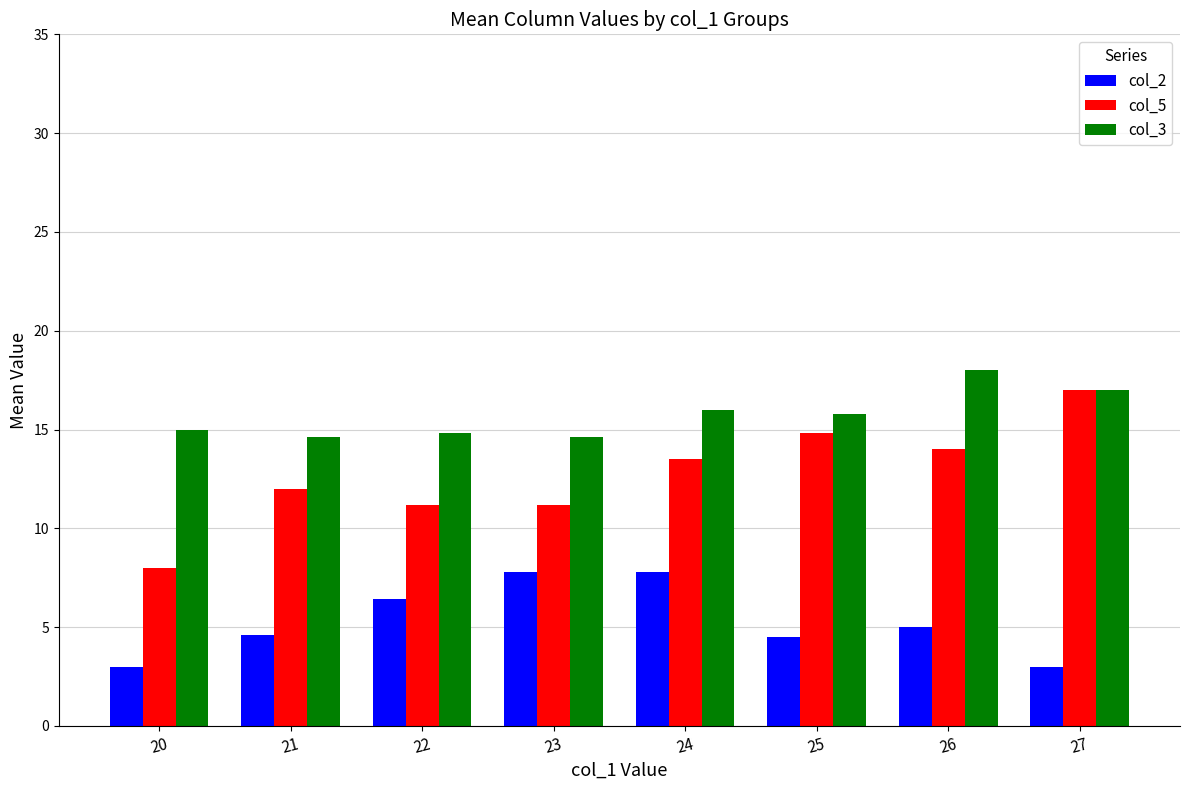

What is the smallest value displayed?

3.0